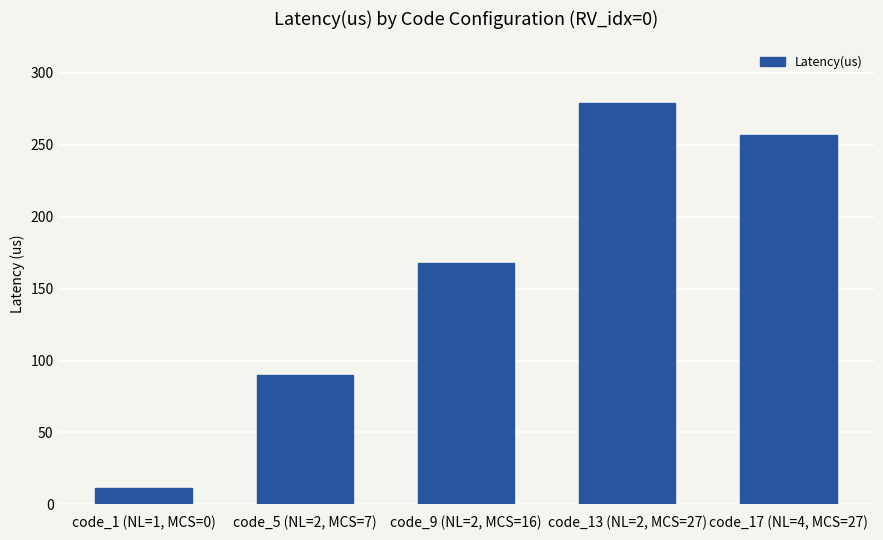

The value at code_1 (NL=1, MCS=0) is 11.6. True or false?

True